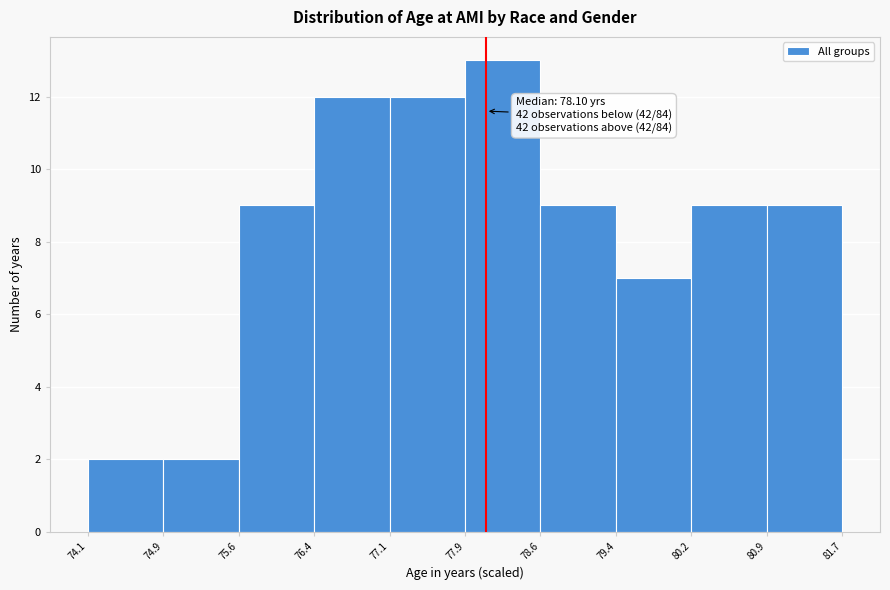

Over which range of the x-axis is the bar tallest?

77.9 to 78.6